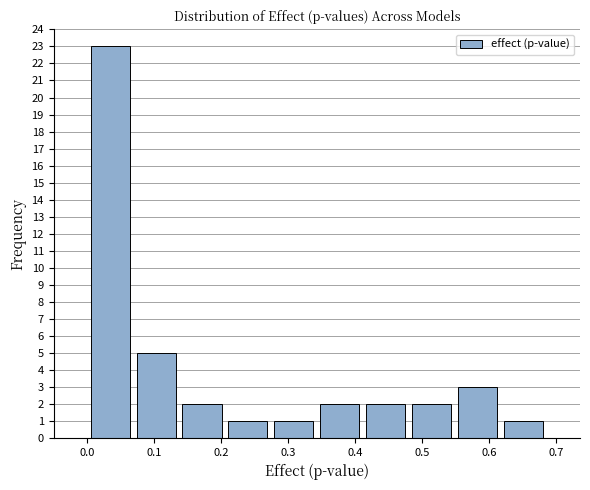

Reading left to right, transcribe this chart: for each bar, give the range it covers on the x-axis and its height. Neither the bar edges nor the heights are printed on the chart, so give them approximately, as read against the axes.

0.00 to 0.07: 23
0.07 to 0.14: 5
0.14 to 0.21: 2
0.21 to 0.27: 1
0.27 to 0.34: 1
0.34 to 0.41: 2
0.41 to 0.48: 2
0.48 to 0.55: 2
0.55 to 0.62: 3
0.62 to 0.69: 1